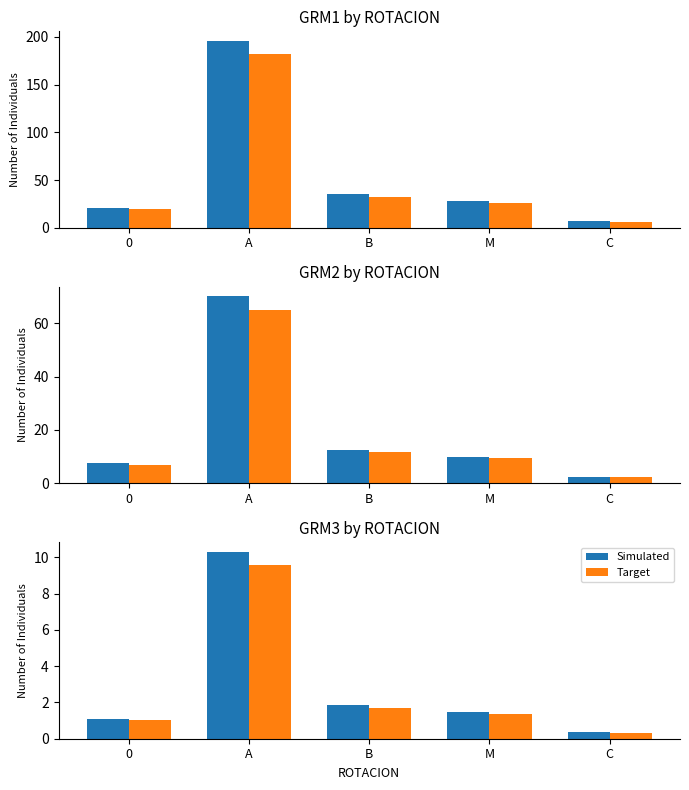

Which series has the largest range (max minus min)?

Simulated